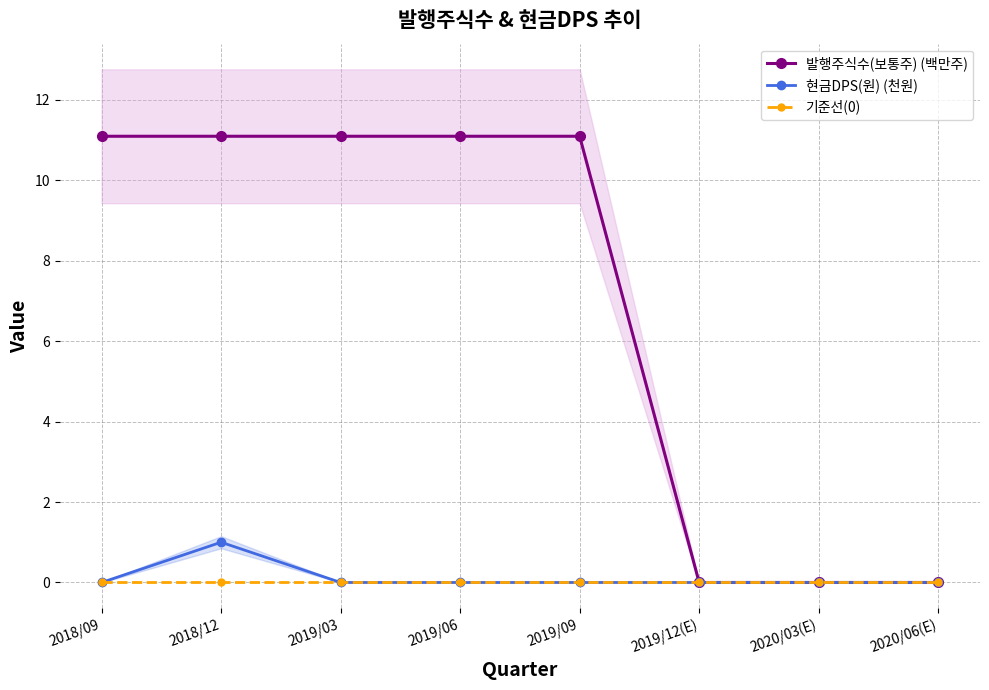

True or false: 기준선(0) has more than 2 interior local peaks.

False